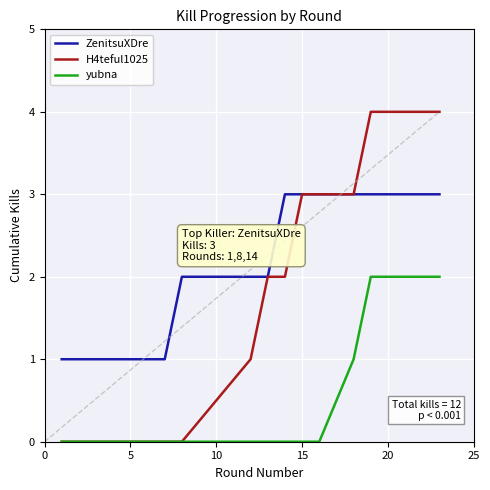

Which series has the largest total across all categories?

ZenitsuXDre